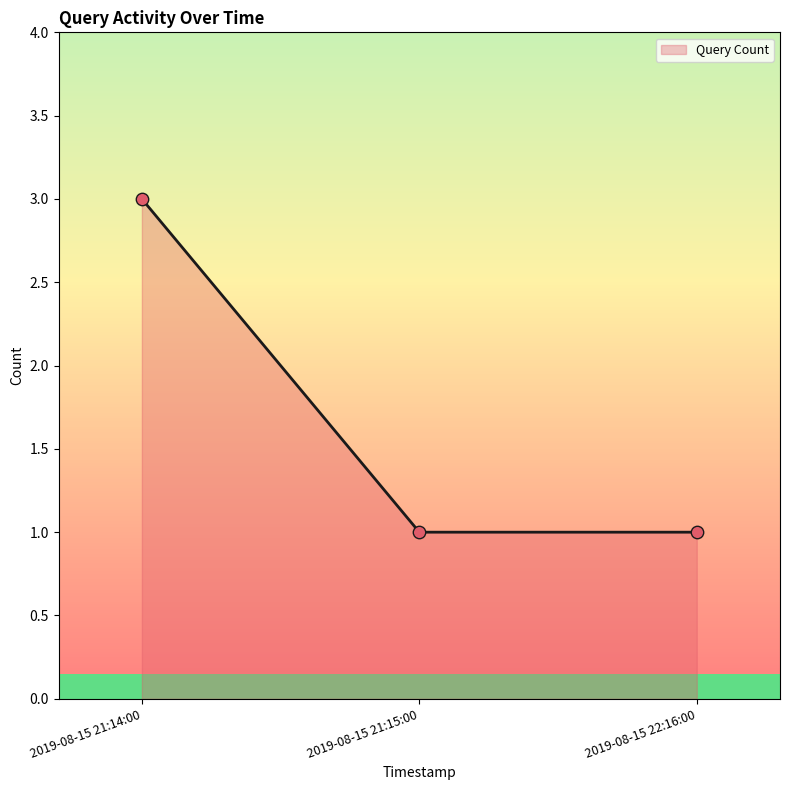

What is the change in value from 2019-08-15 21:14:00 to 2019-08-15 22:16:00?

-2